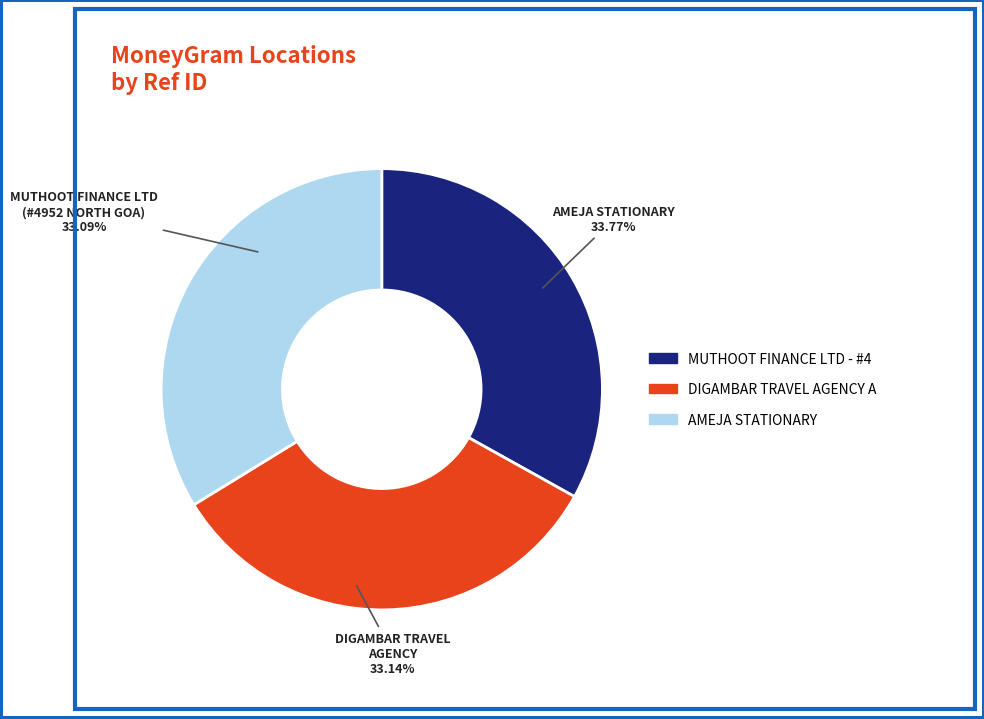

To the nearest percent, what is the average slice percentage?

33%